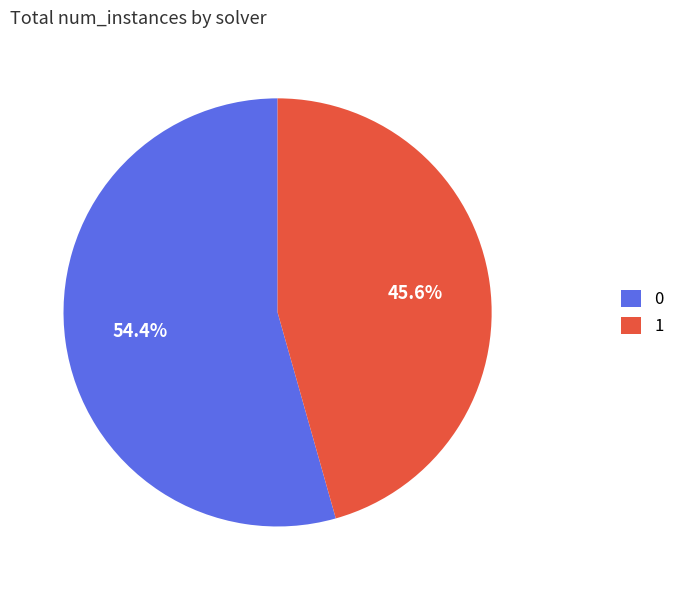

Which slice is the smallest?

1